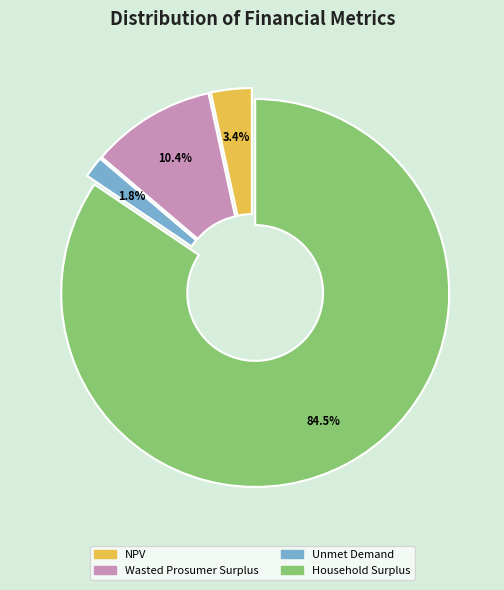

To the nearest percent, what is the combined percentage of NPV and Household Surplus?

88%